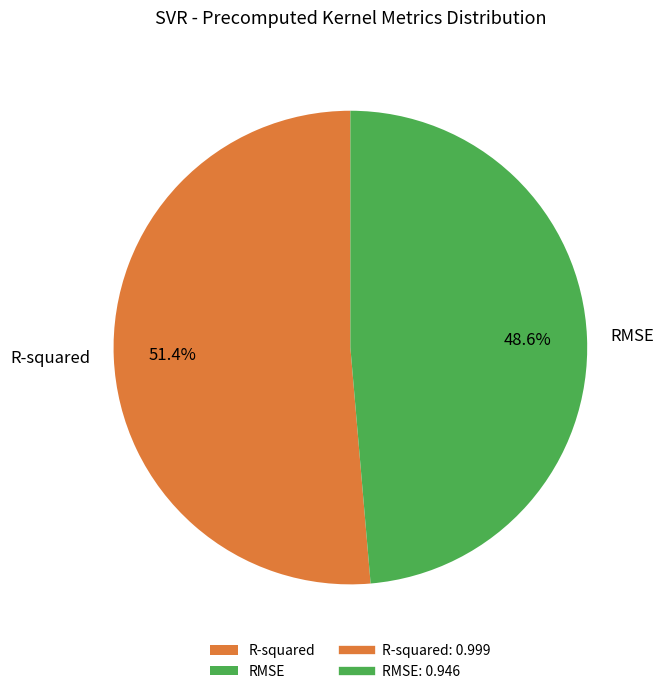

What percentage do RMSE and R-squared together represent?

100.0%